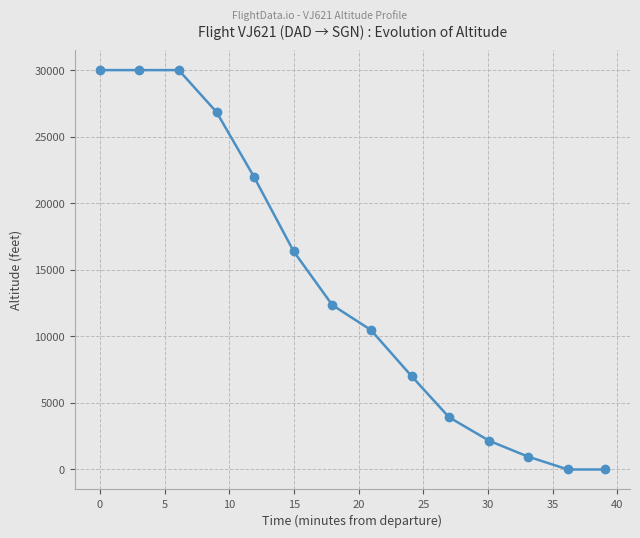

Reading left to right, list all the values displayed in this chart.

30000	30000	30000	26850	21975	16375	12350	10475	7000	3925	2150	975	0	0